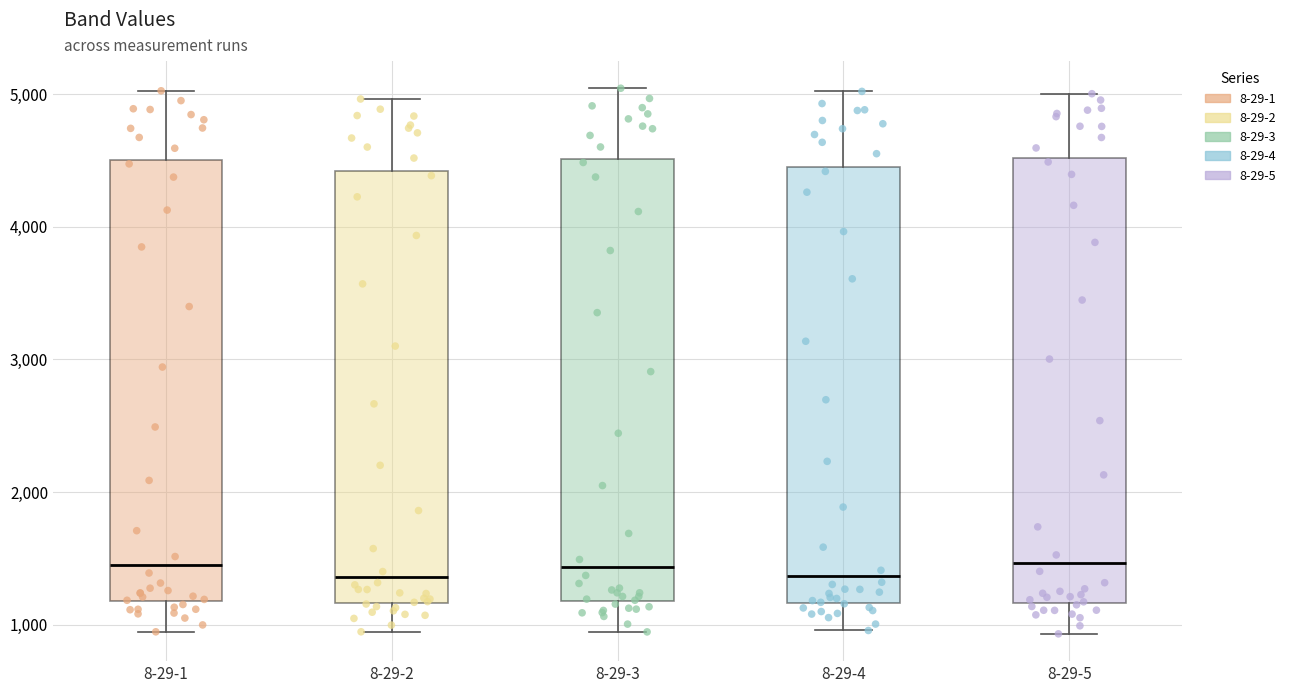

Where does the median line of the box for 8-29-4 sit on the y-axis? The values are not printed on the chart, so give them approximately, as read against the axis.

1400